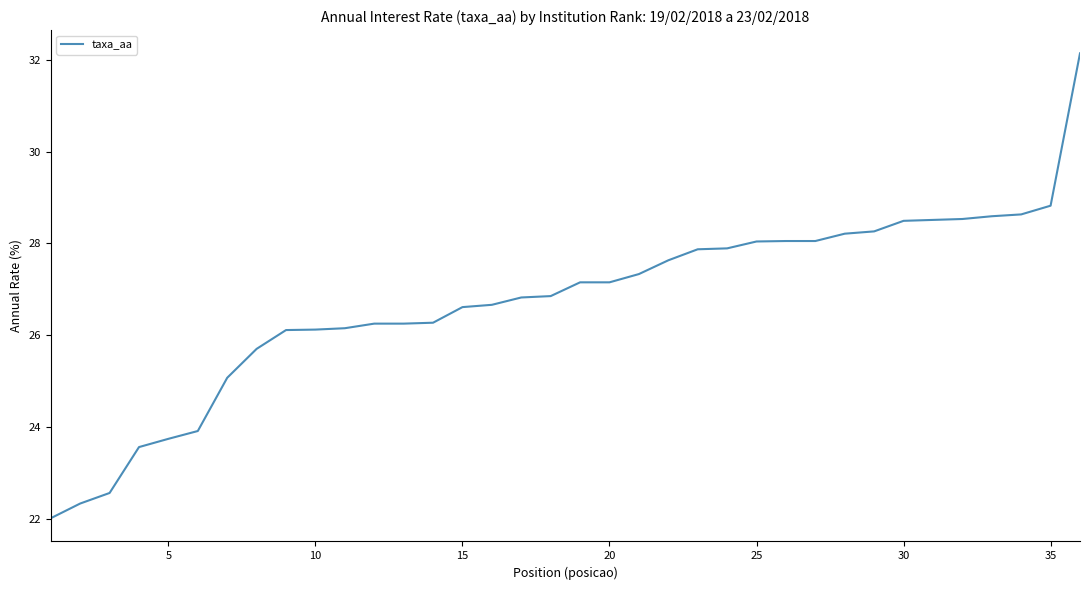

What is the difference between the maximum and minimum values?

10.1